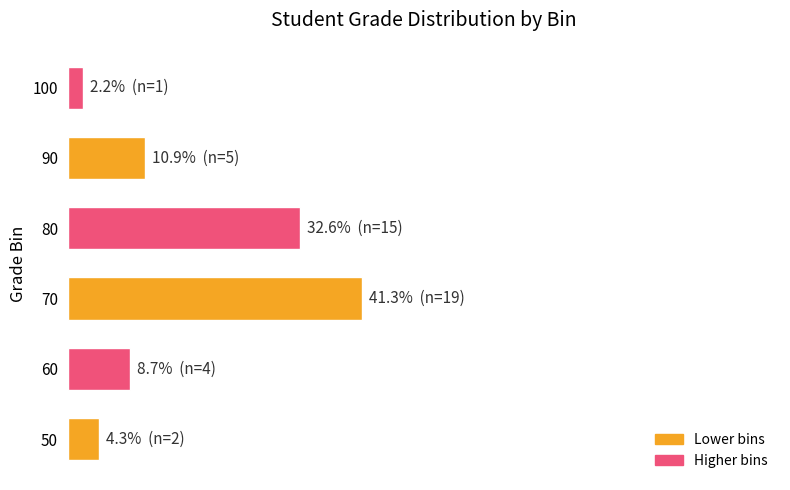

Which category has the lowest value across all series?

100